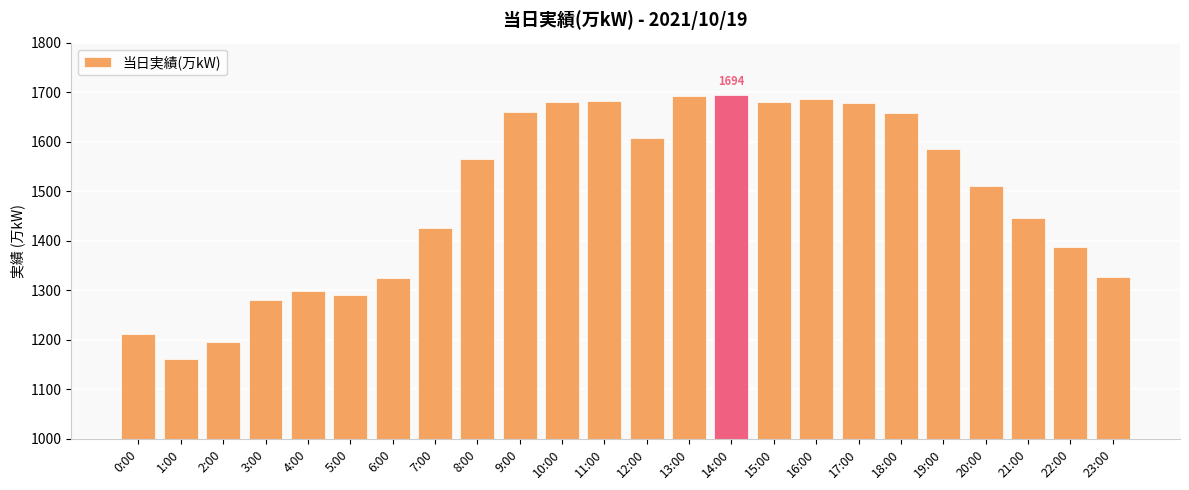

Is it true that the value at 20:00 is 2248?

False